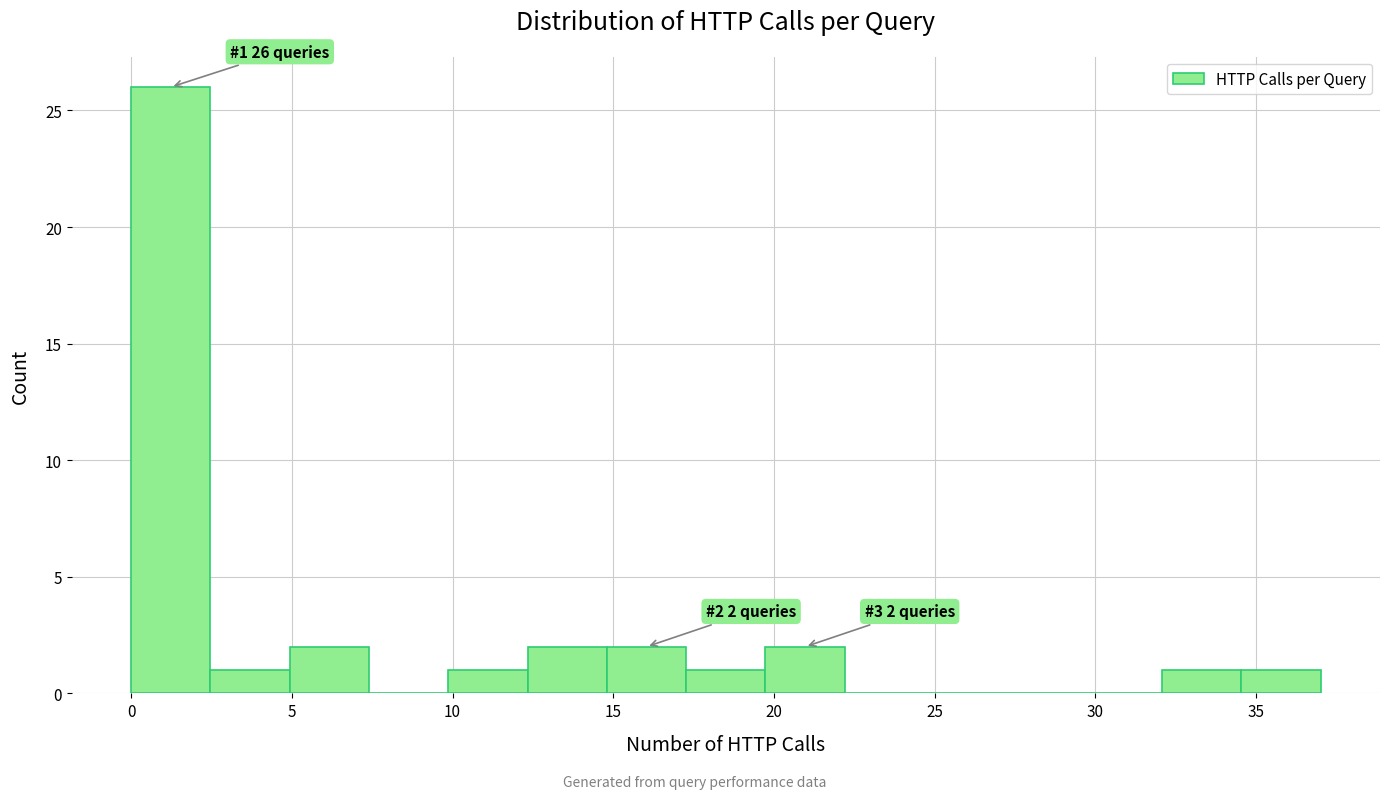

Over which range of the x-axis is the bar tallest?

0.0 to 2.5